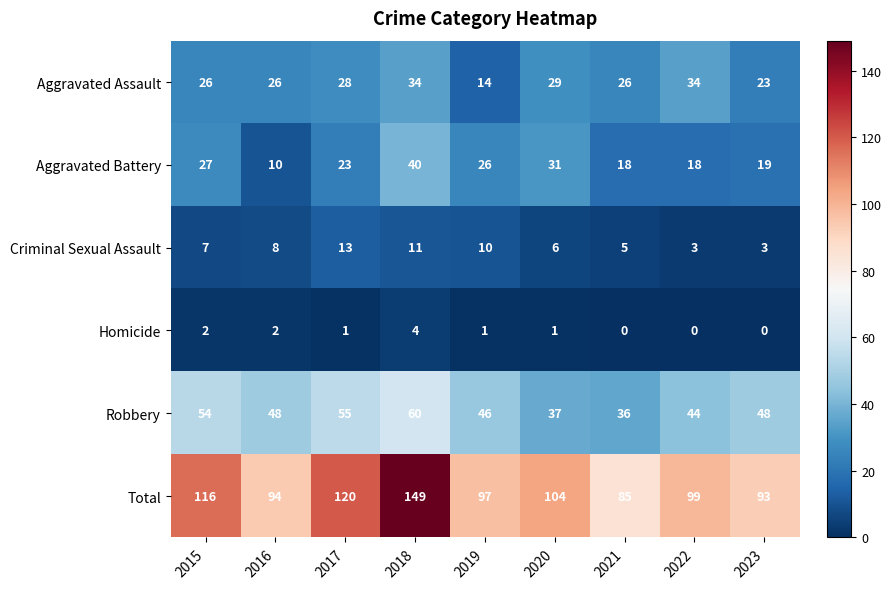

What is the difference between the Criminal Sexual Assault values at 2020 and 2019?

4